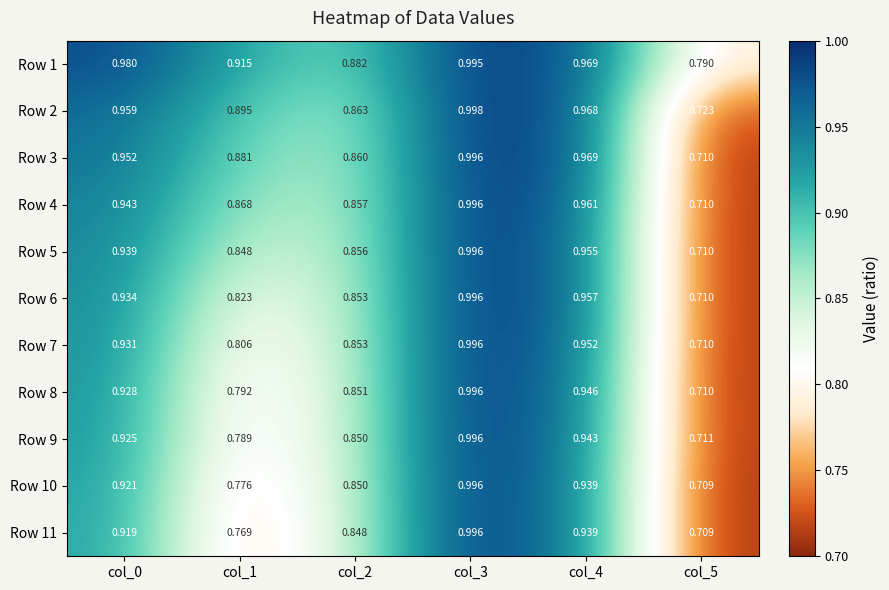

Which series changed the most between col_3 and col_4?

Row 11